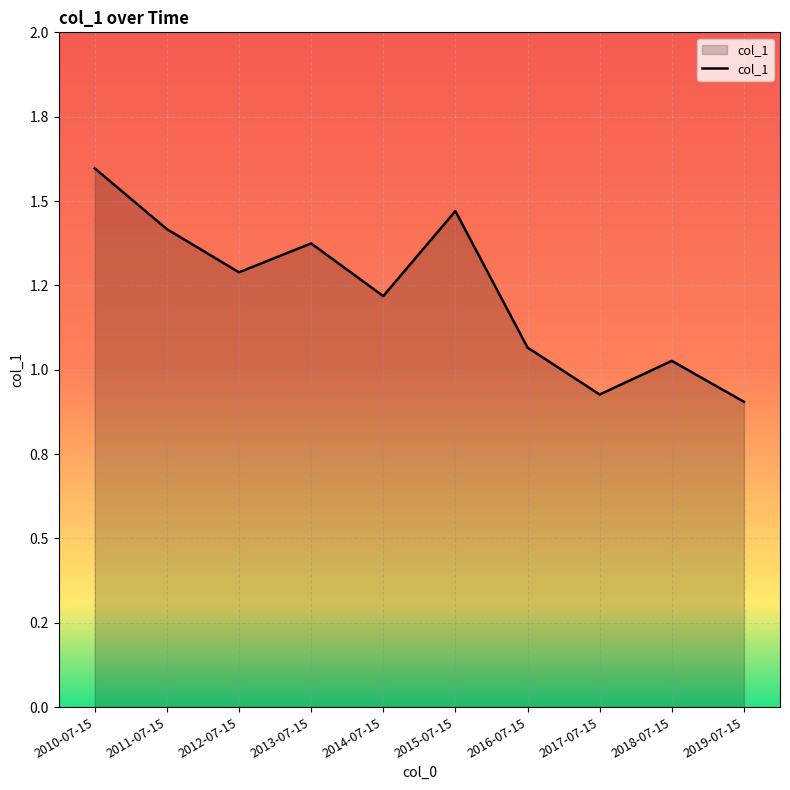

Does the chart have visible grid lines?

Yes